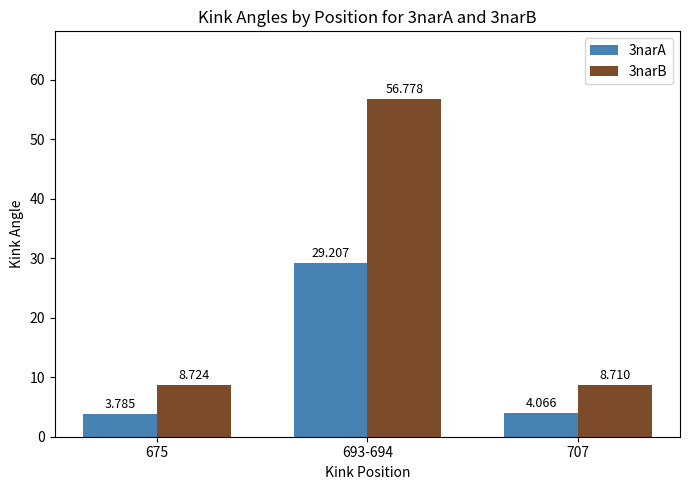

Between 675 and 693-694, which series saw the biggest shift?

3narB